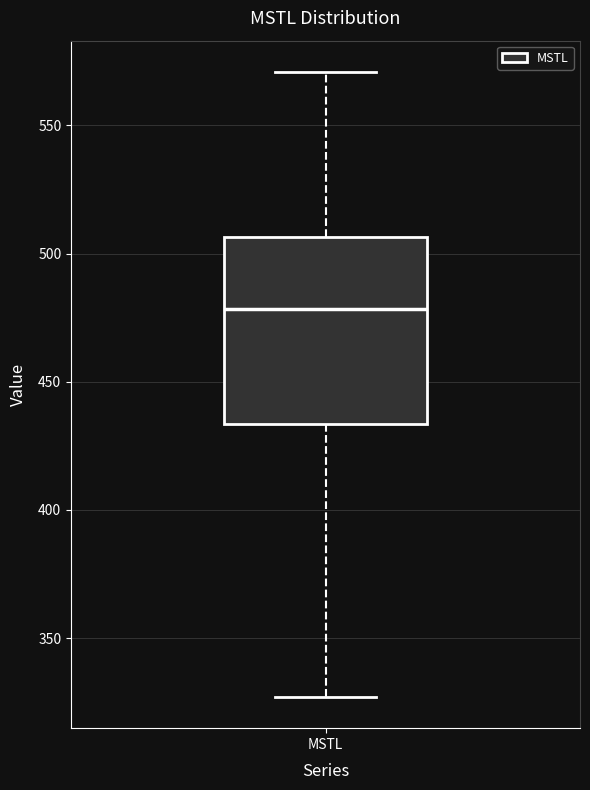

Transcribe this box plot: give where the median line is, the range the box spans, and where the two whiskers end, as read against the y-axis. The values are not printed on the chart, so give them approximately, as read against the axis.

median 480, box 435 to 505, whiskers 325 to 570